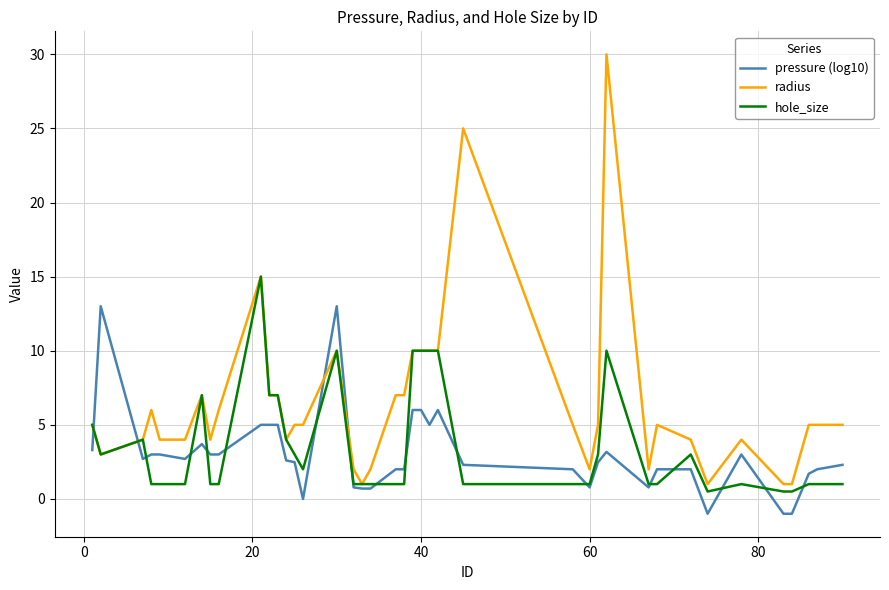

True or false: pressure (log10) has more than 0 interior local peaks.

True